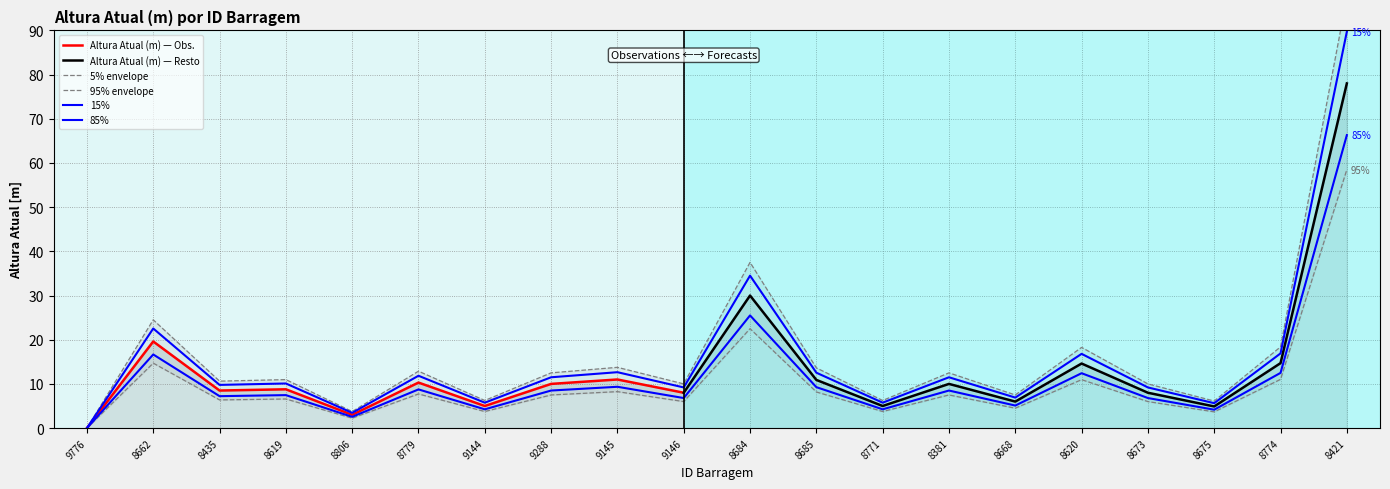

What is the label of the 8th point from the left?

9288